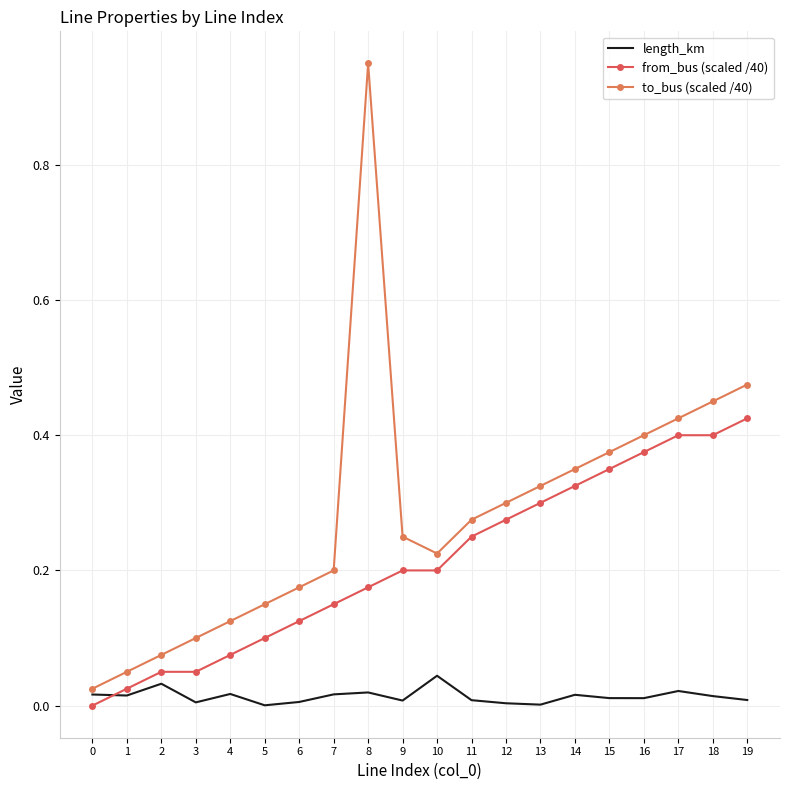

Rank the series at 18 from highest to lowest value.

to_bus (scaled /40), from_bus (scaled /40), length_km